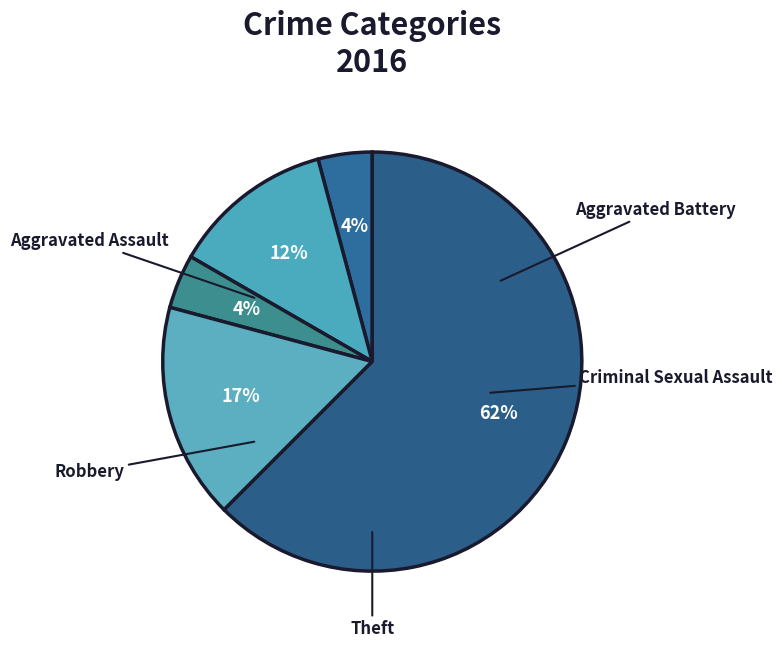

What is the ratio of the value at Criminal Sexual Assault to the value at Robbery?

0.2